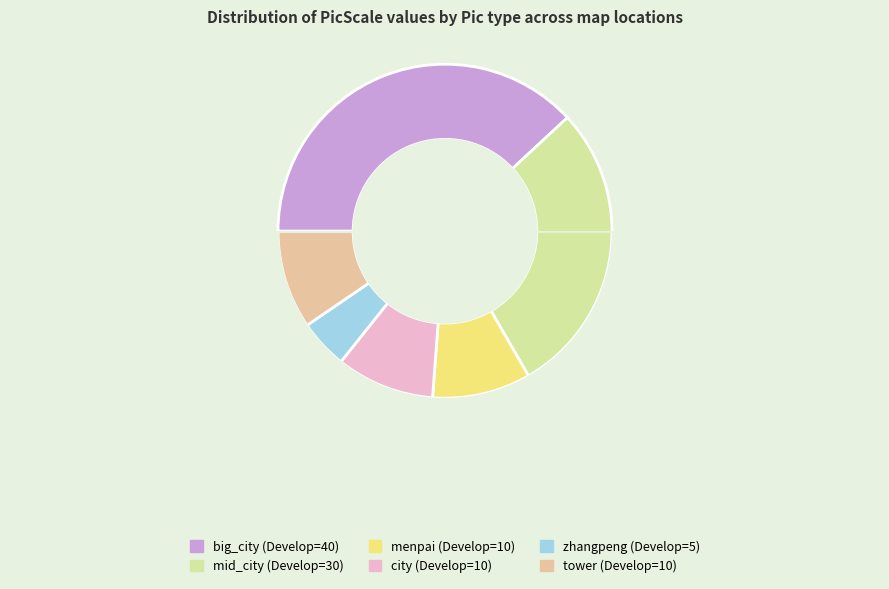

What is the smallest slice in the pie chart?

zhangpeng